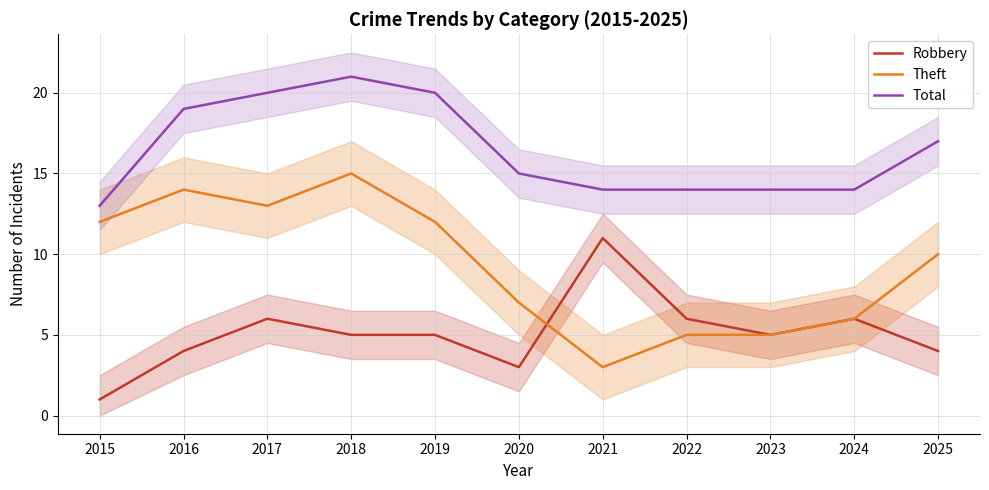

True or false: Theft and Total intersect in this chart.

False